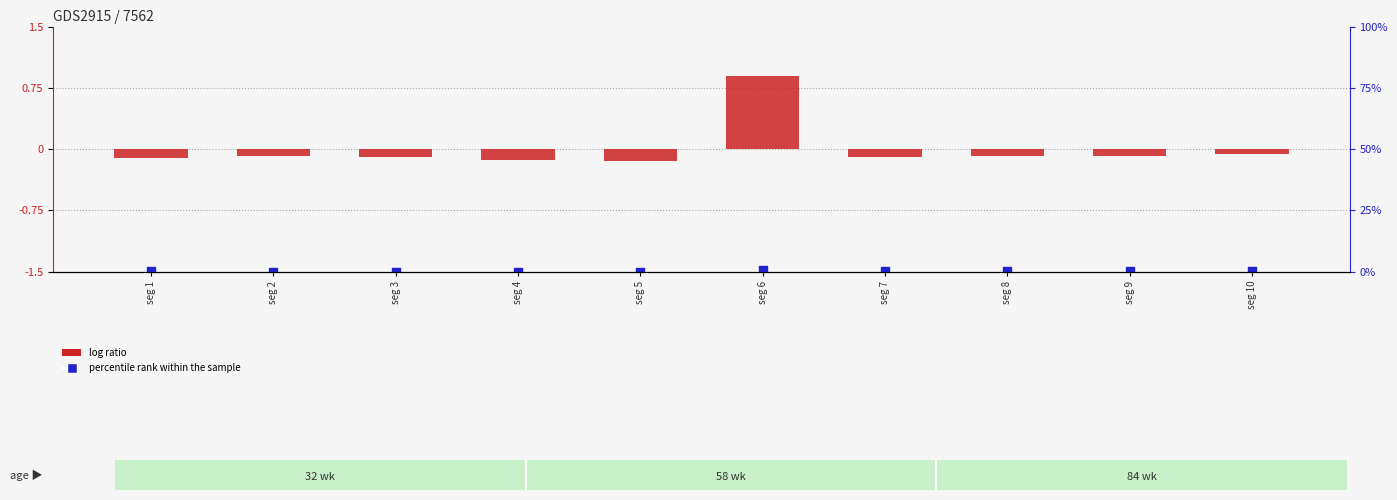

Which series contains the highest Y value?

log ratio